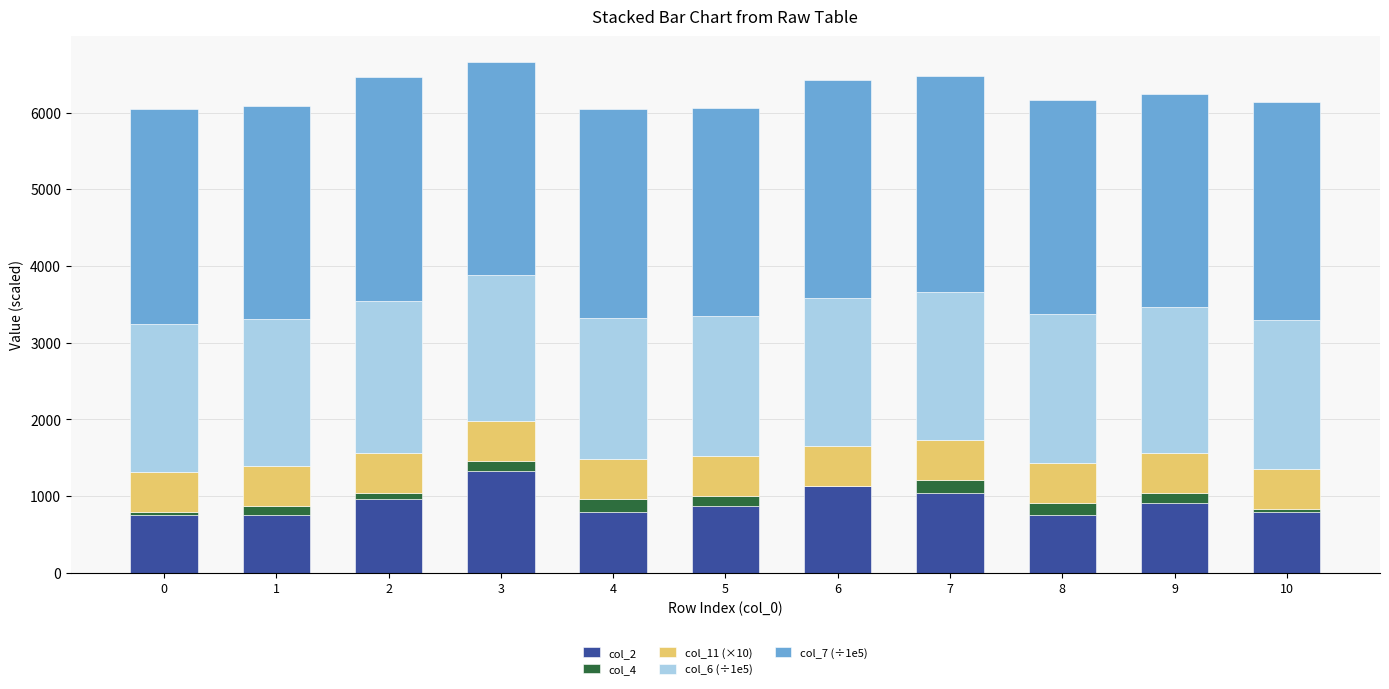

The value of col_2 at 0 is 750.0. True or false?

True